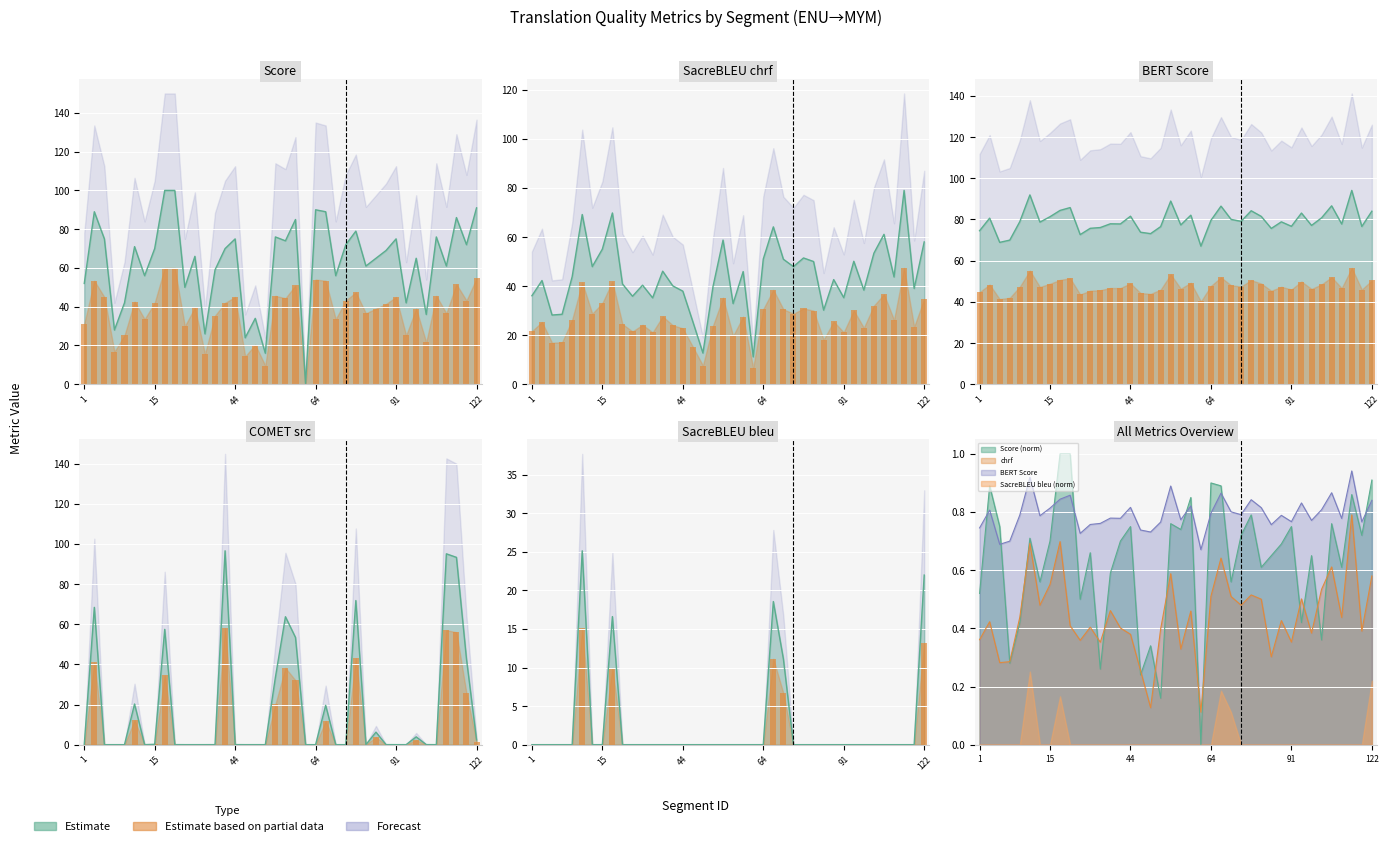

True or false: metric_BERT_SCORE has a value of 53.8 at 51.

False